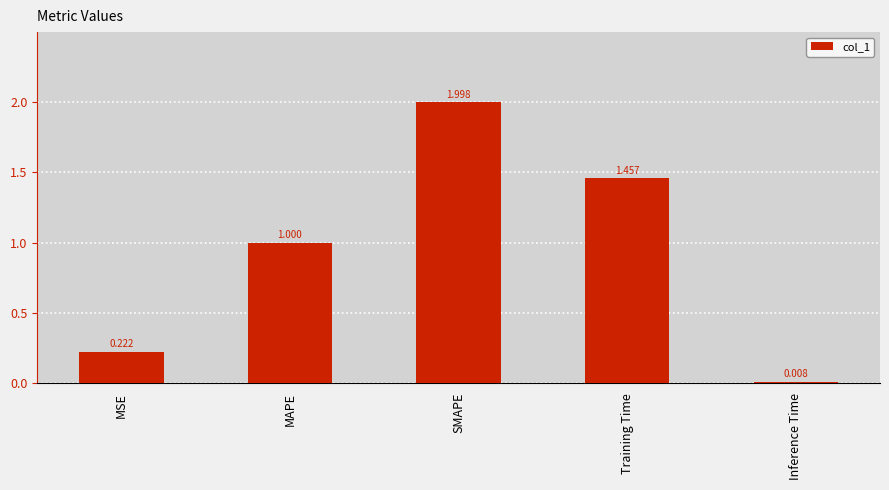

Which label corresponds to the largest value in the chart?

SMAPE